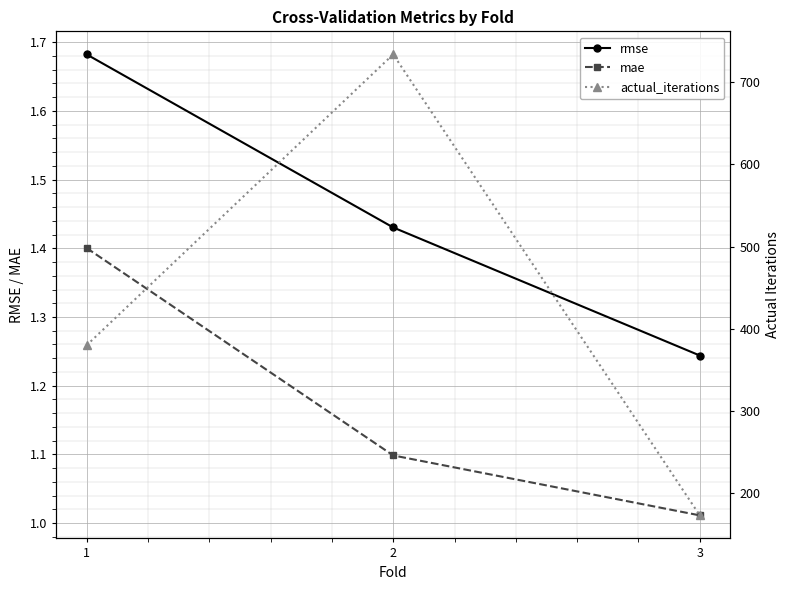

Count the rmse values in the range 1 to 2.

3